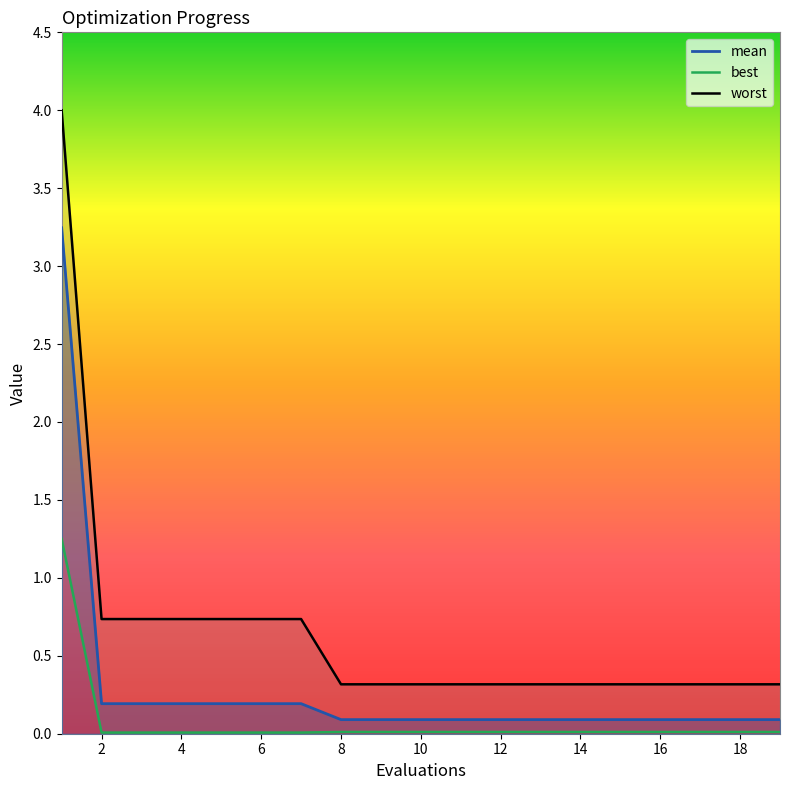

How many categories are shown in the chart?

19